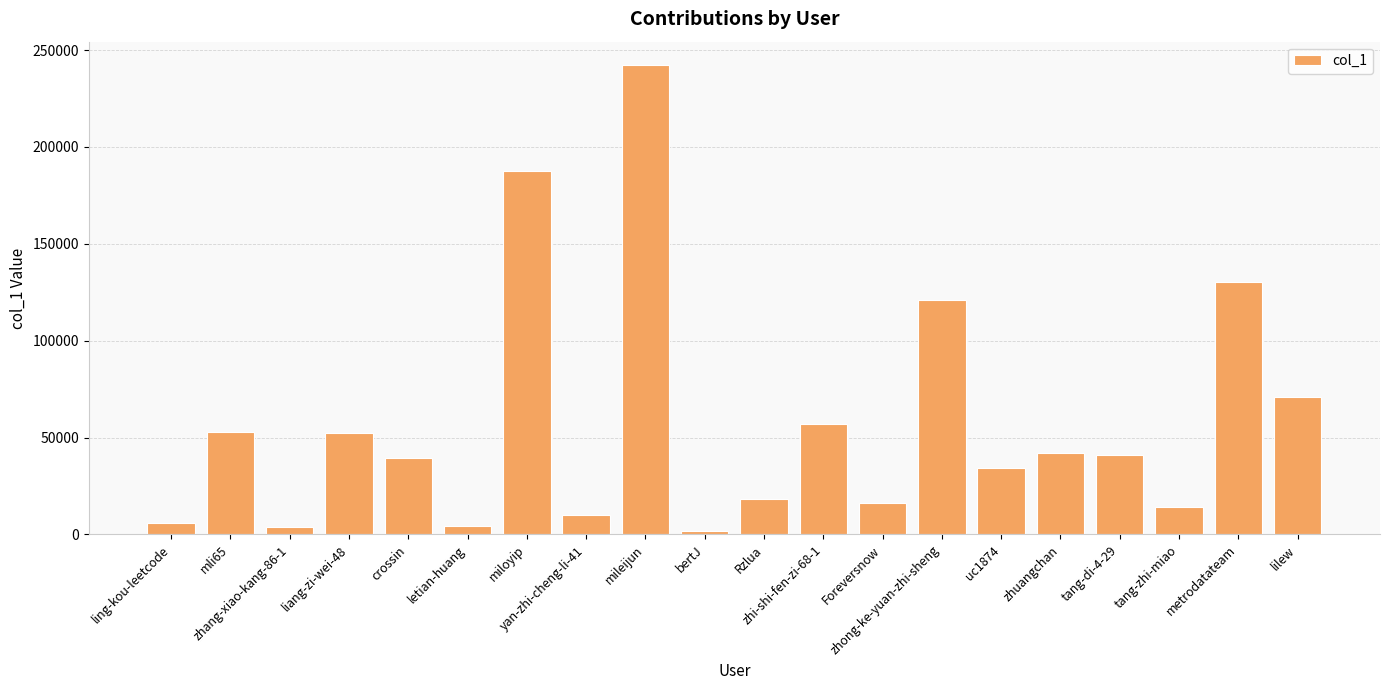

What is the change in value from letian-huang to tang-di-4-29?

+36589